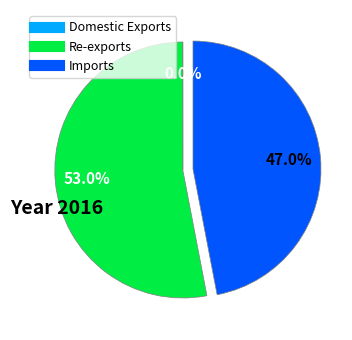

What percentage is the Imports slice, to the nearest percent?

47%